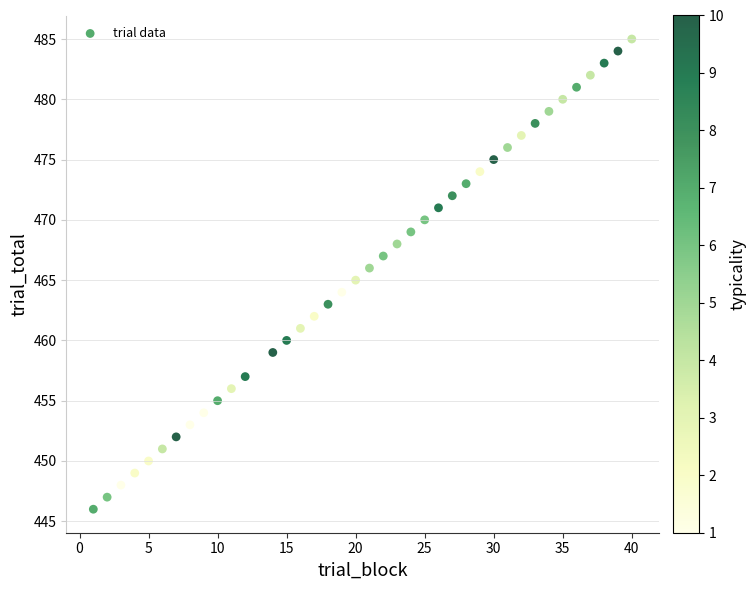

What is the range of Y values (max minus min)?

39